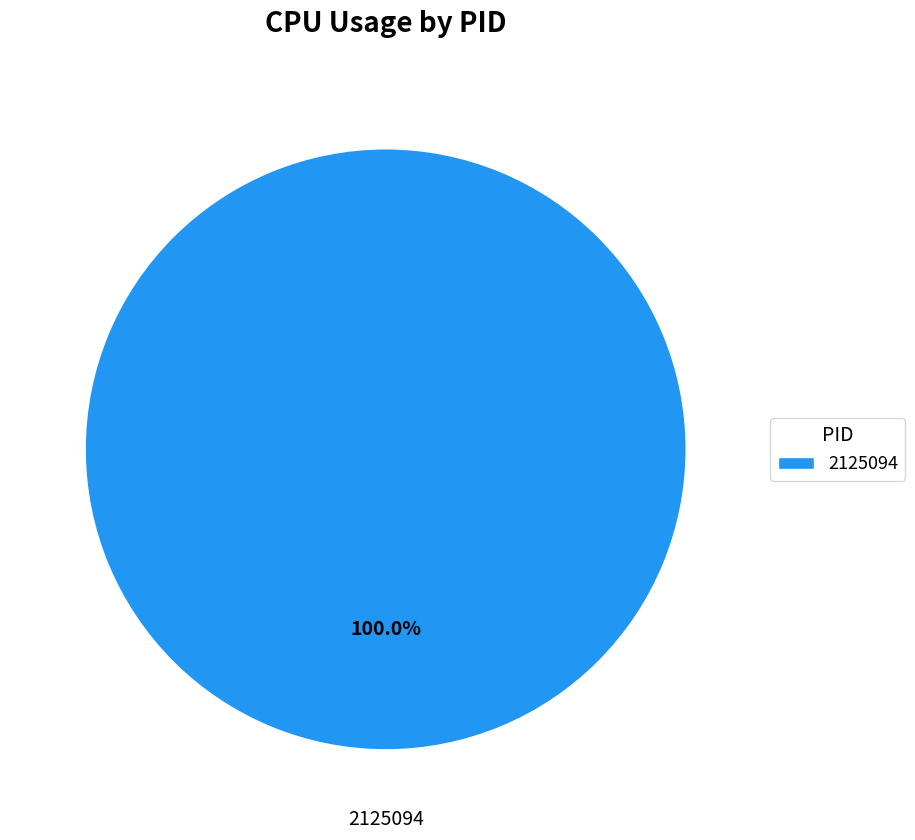

Is there any slice that represents more than half of the pie?

Yes